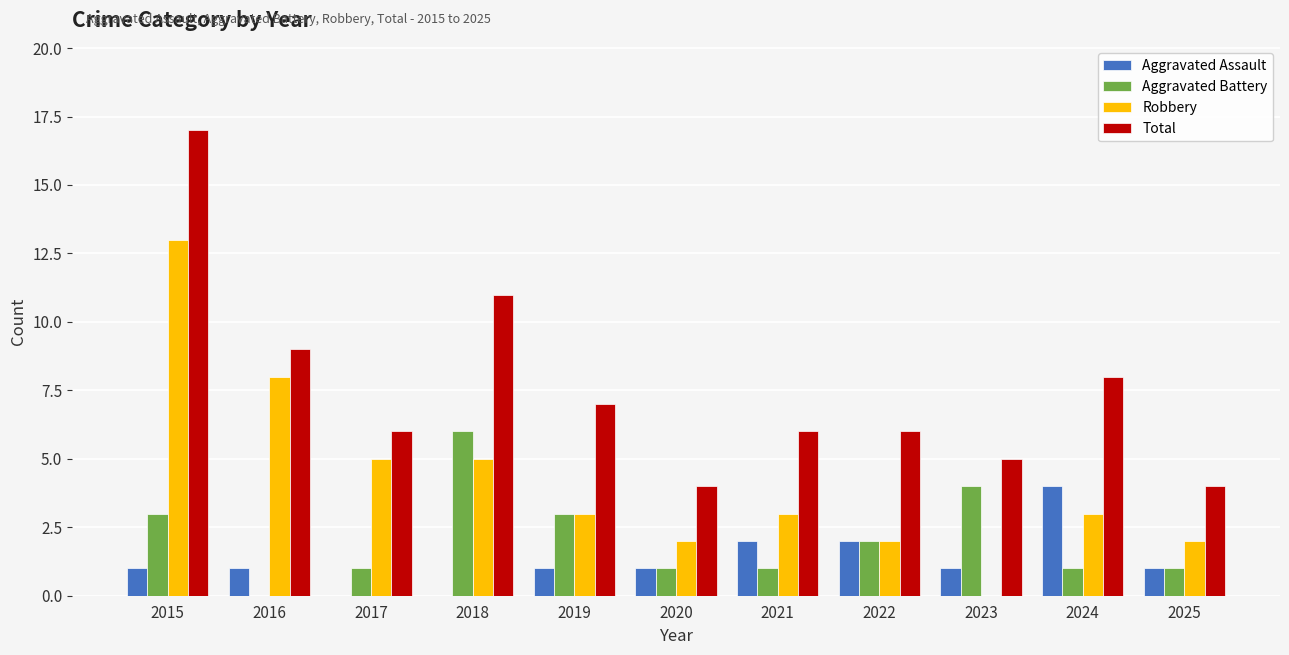

Reading left to right, what are all the values shown in this chart?

Aggravated Assault: 2015=1	2016=1	2017=0	2018=0	2019=1	2020=1	2021=2	2022=2	2023=1	2024=4	2025=1
Aggravated Battery: 2015=3	2016=0	2017=1	2018=6	2019=3	2020=1	2021=1	2022=2	2023=4	2024=1	2025=1
Robbery: 2015=13	2016=8	2017=5	2018=5	2019=3	2020=2	2021=3	2022=2	2023=0	2024=3	2025=2
Total: 2015=17	2016=9	2017=6	2018=11	2019=7	2020=4	2021=6	2022=6	2023=5	2024=8	2025=4